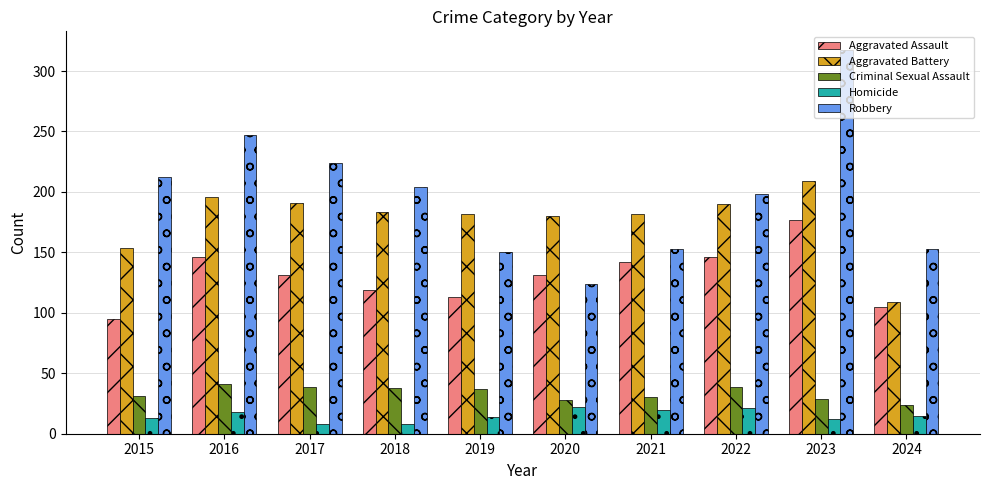

The Aggravated Battery series shows 99 at 2018. True or false?

False